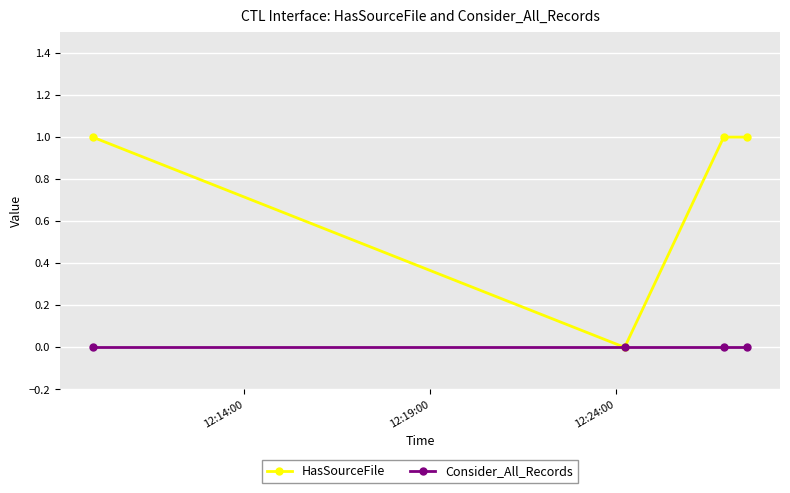

Rank the series by their maximum value, from highest to lowest.

HasSourceFile, Consider_All_Records